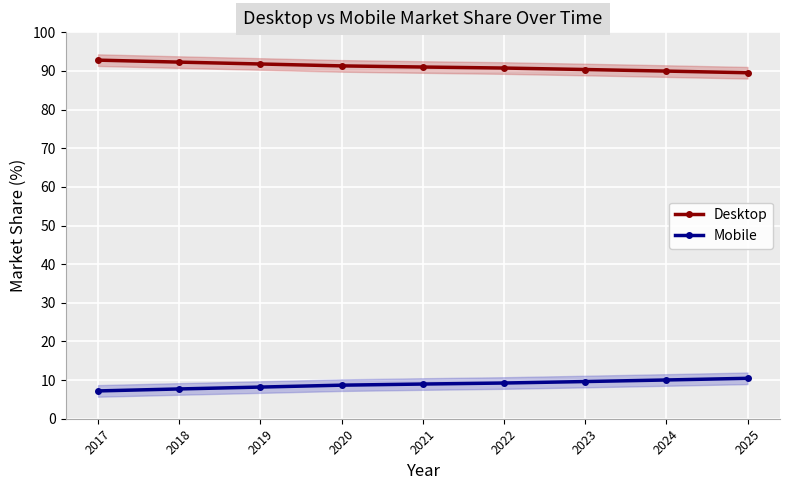

How many lines are shown in the chart?

2